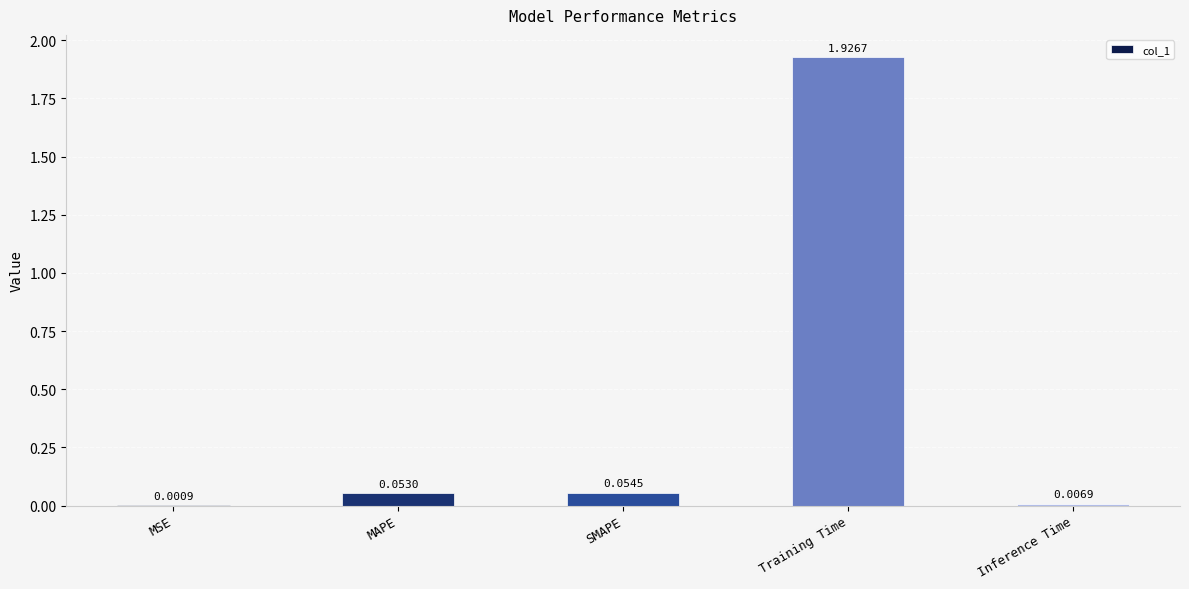

Where is the data nearest to the value 0?

MSE